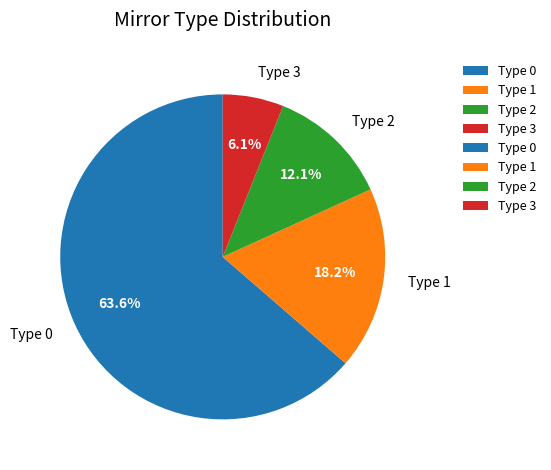

Is Type 0 the majority of the pie?

Yes